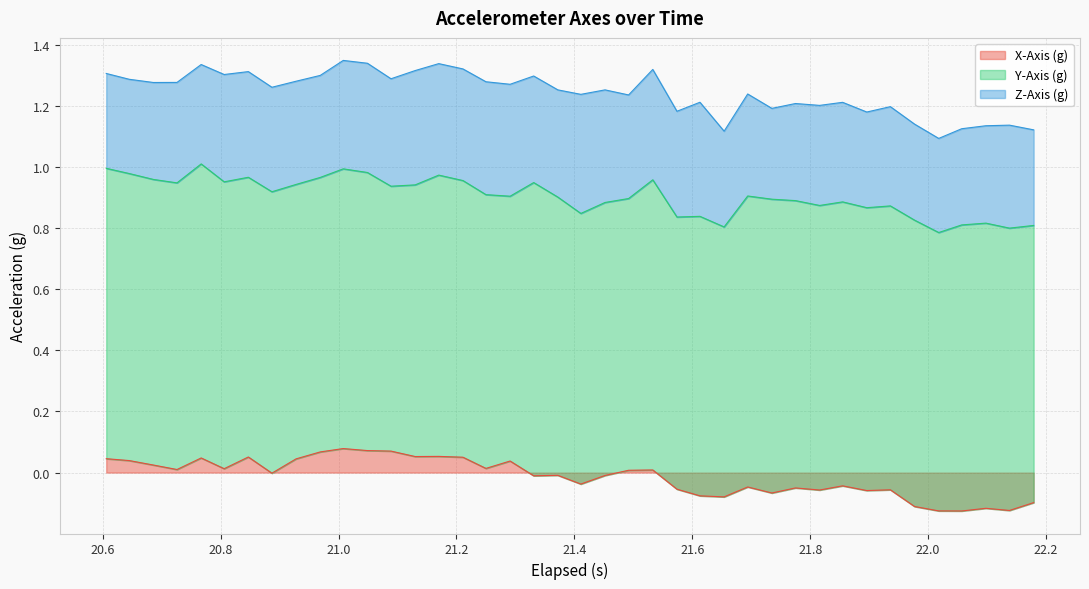

How many series are shown in this chart?

3